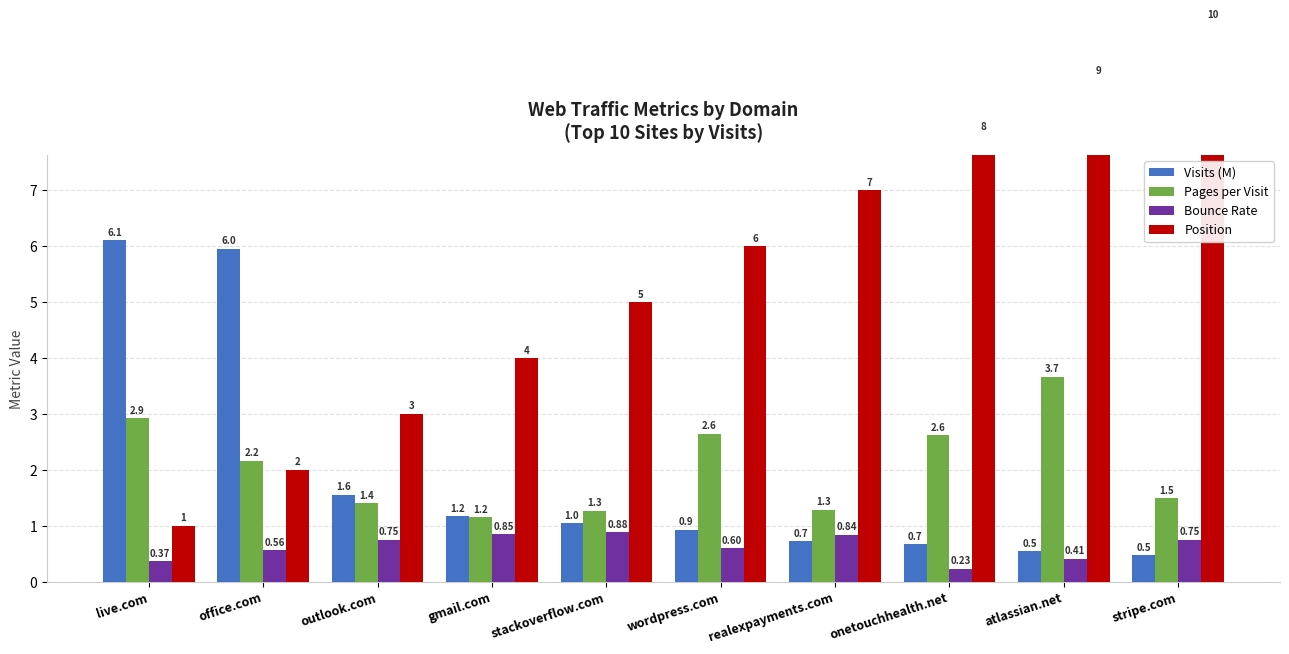

What is the difference between the highest and lowest values at live.com?

5.7